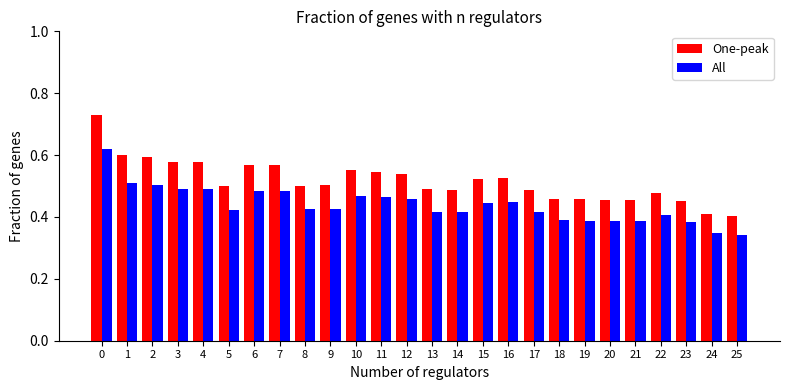

Is the value of All at 15 greater than the value of One-peak at 15?

No